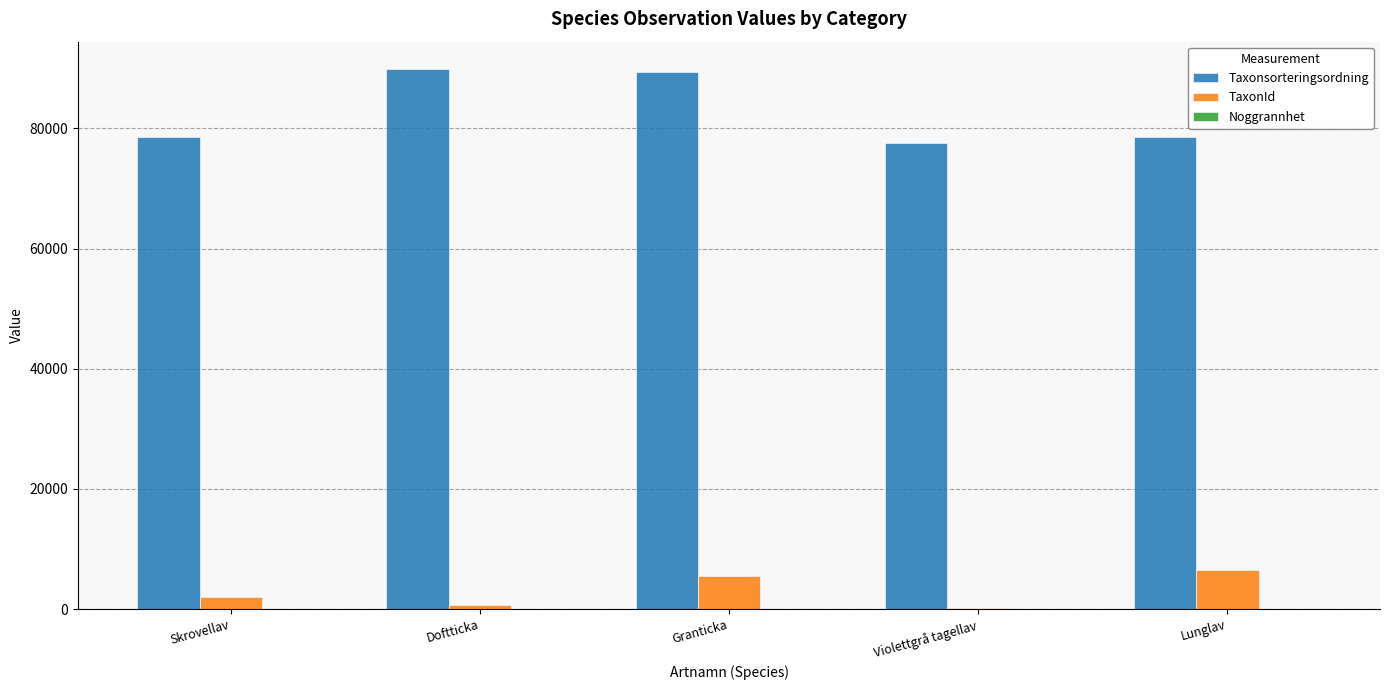

At which label is Taxonsorteringsordning closest to 83746?

Skrovellav